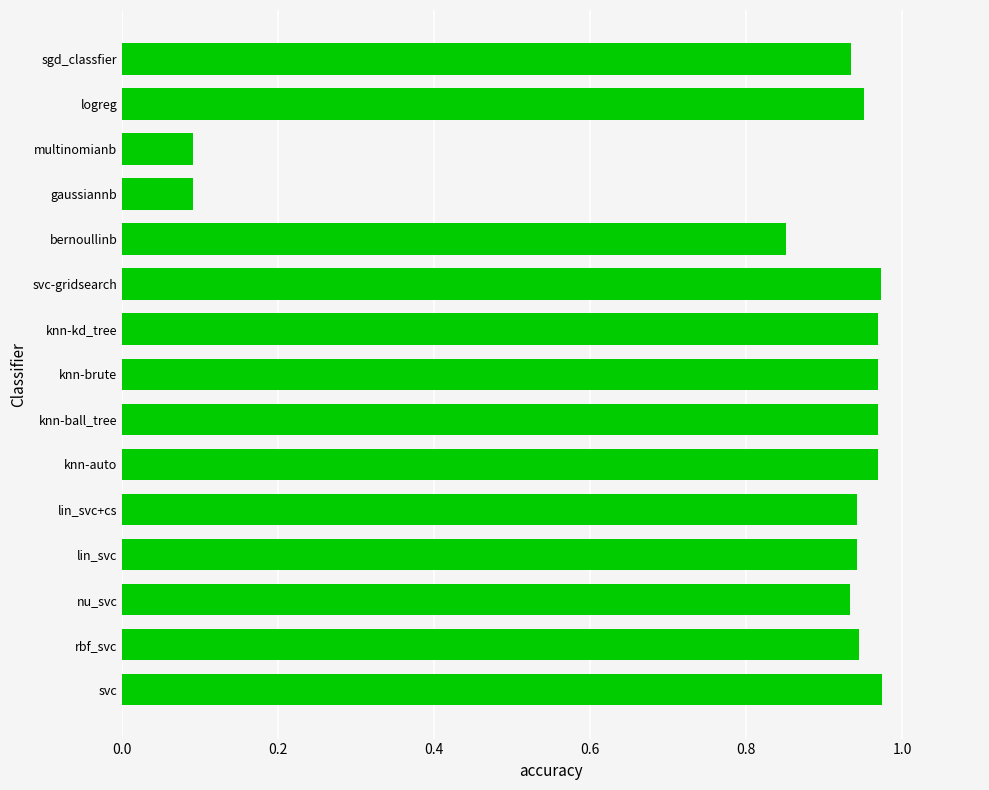

Which has a higher value, rbf_svc or bernoullinb?

rbf_svc